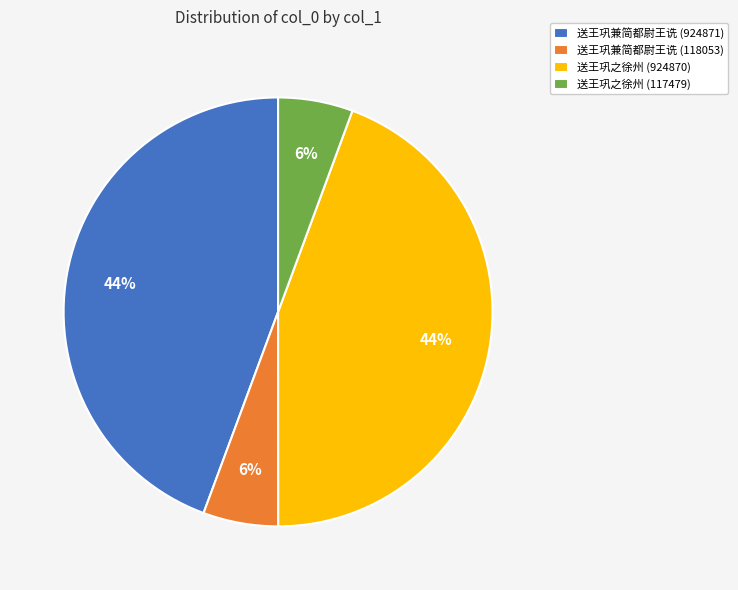

The 送王巩之徐州 (924870) slice represents 52% of the pie. True or false?

False